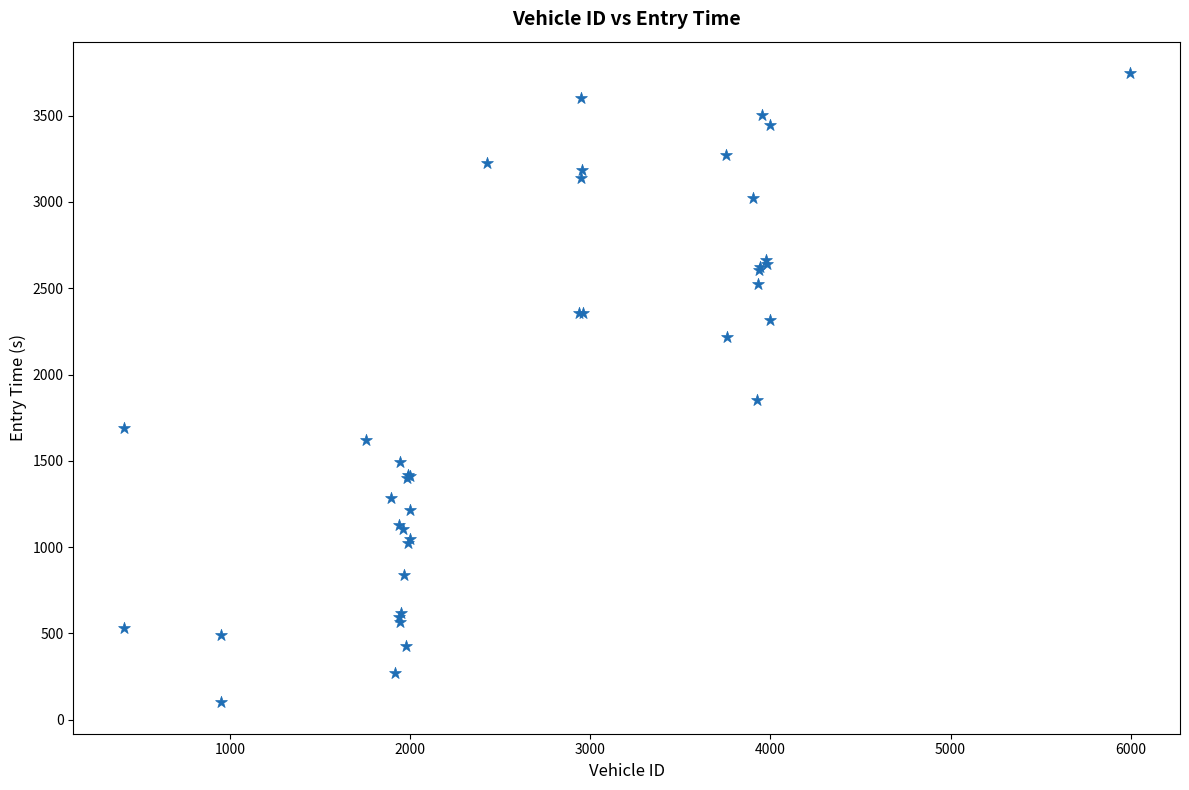

What Y value in the scatter plot is closest to 1923?

1852.0